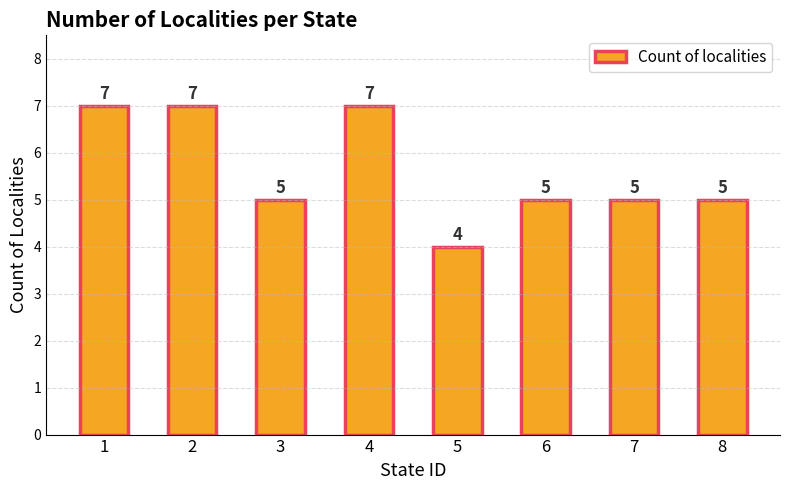

What is the sum of all values?

45